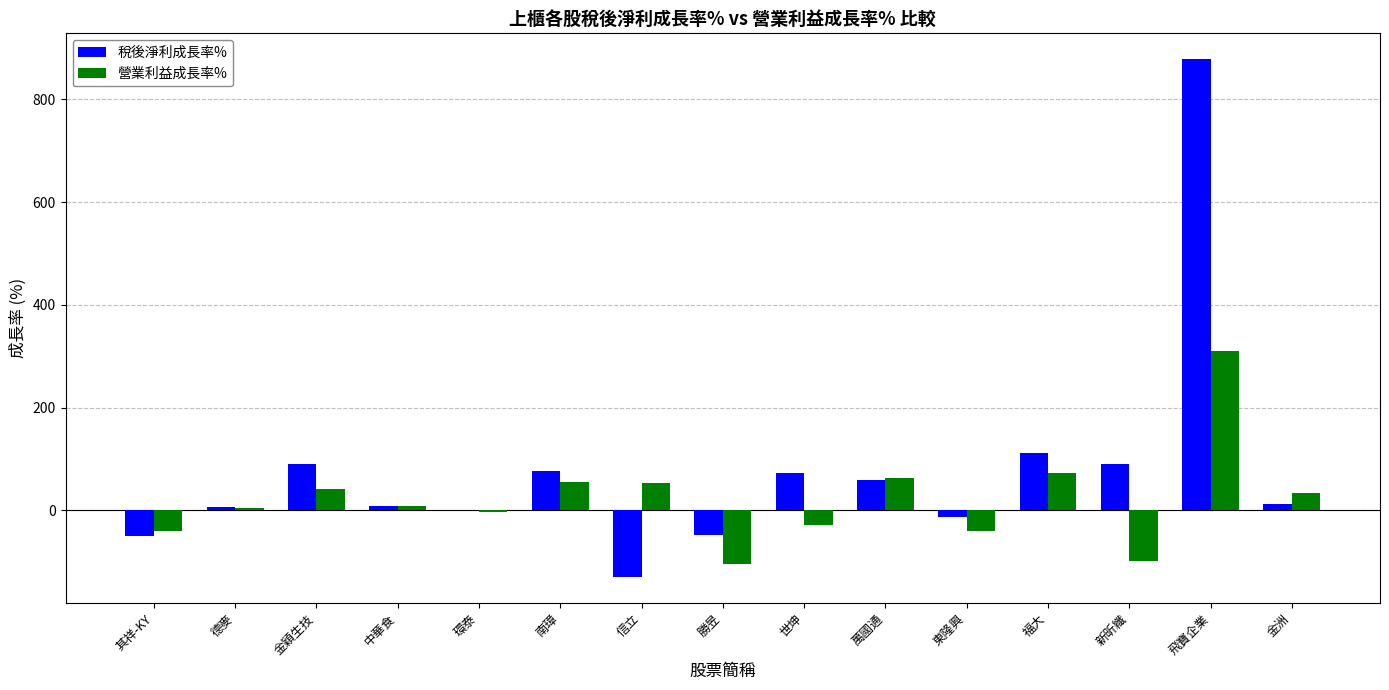

The 營業利益成長率% series shows 42.6 at 金穎生技. True or false?

True